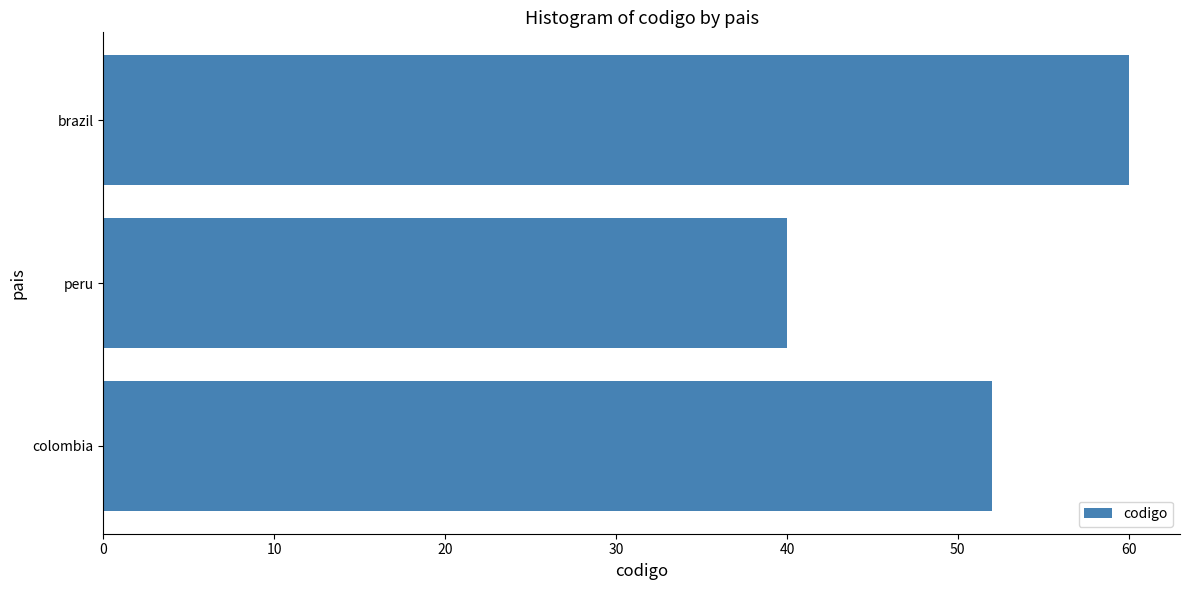

Rank the categories by value from highest to lowest.

brazil, colombia, peru